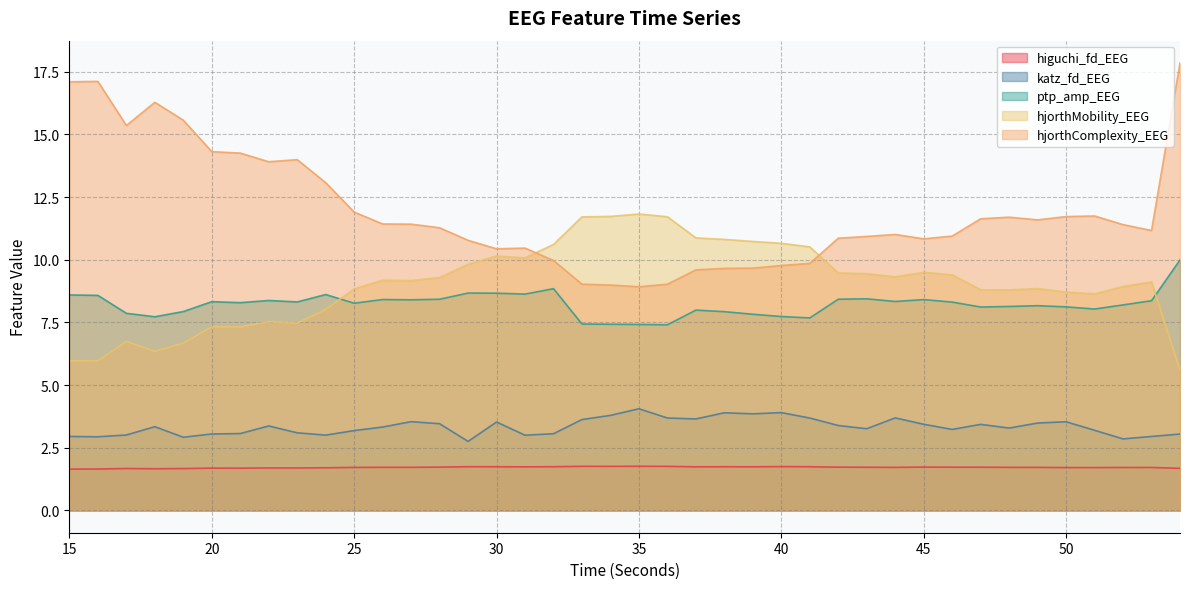

Does the chart have visible grid lines?

Yes